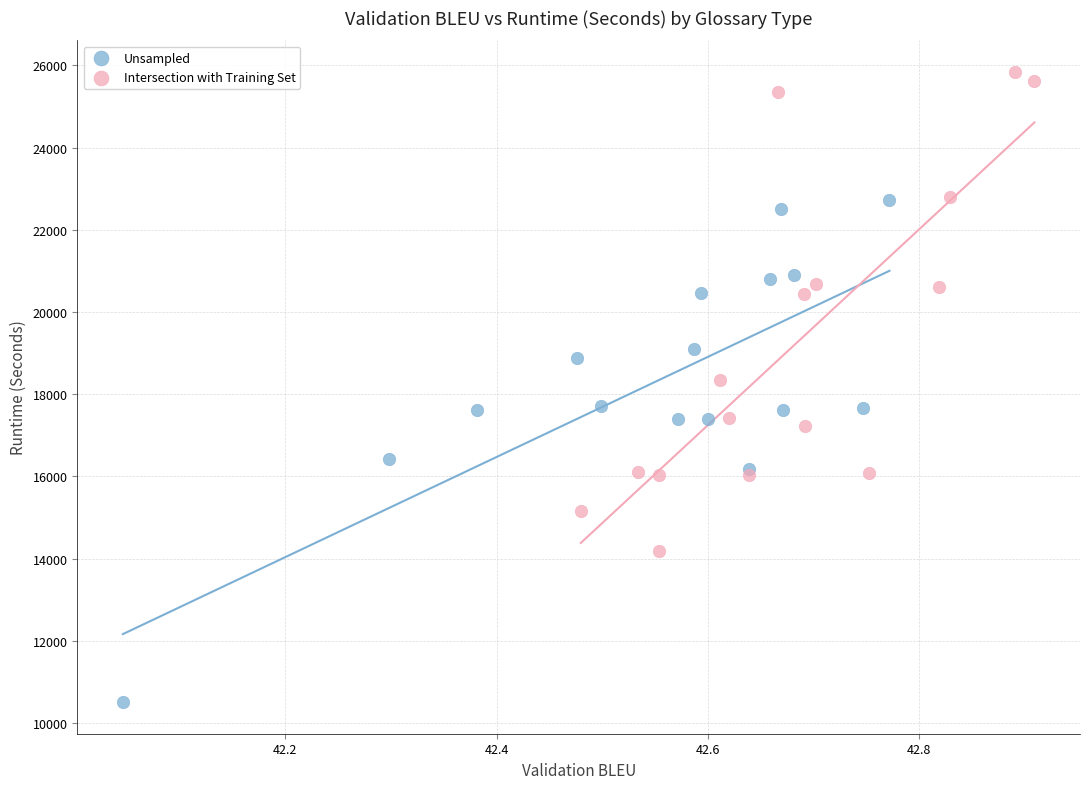

What are all the series names shown in the legend?

Unsampled, Intersection with Training Set